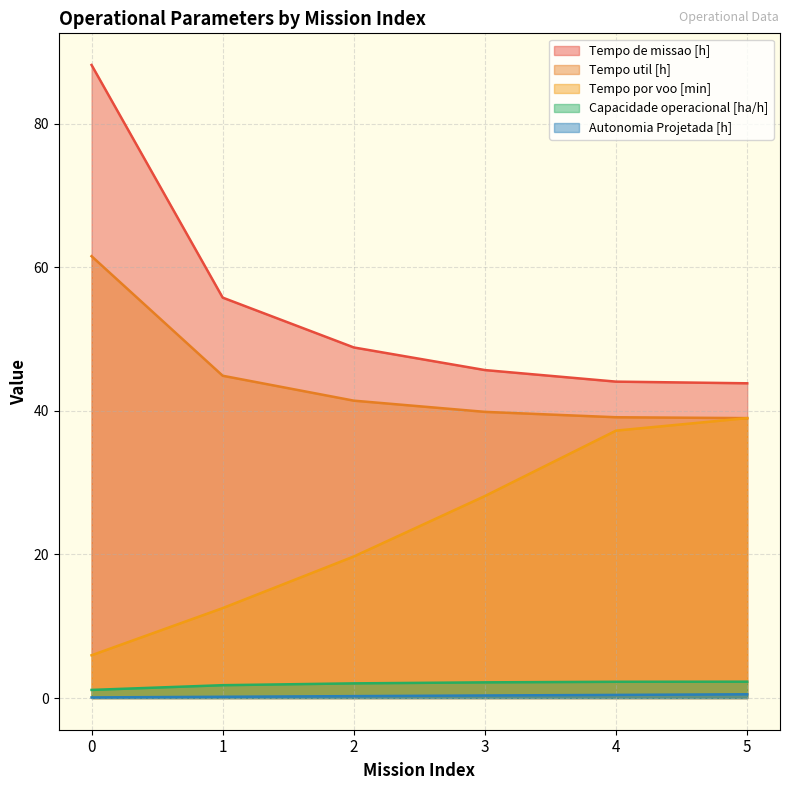

The value of Tempo de missao [h] at 3 is 22.7. True or false?

False